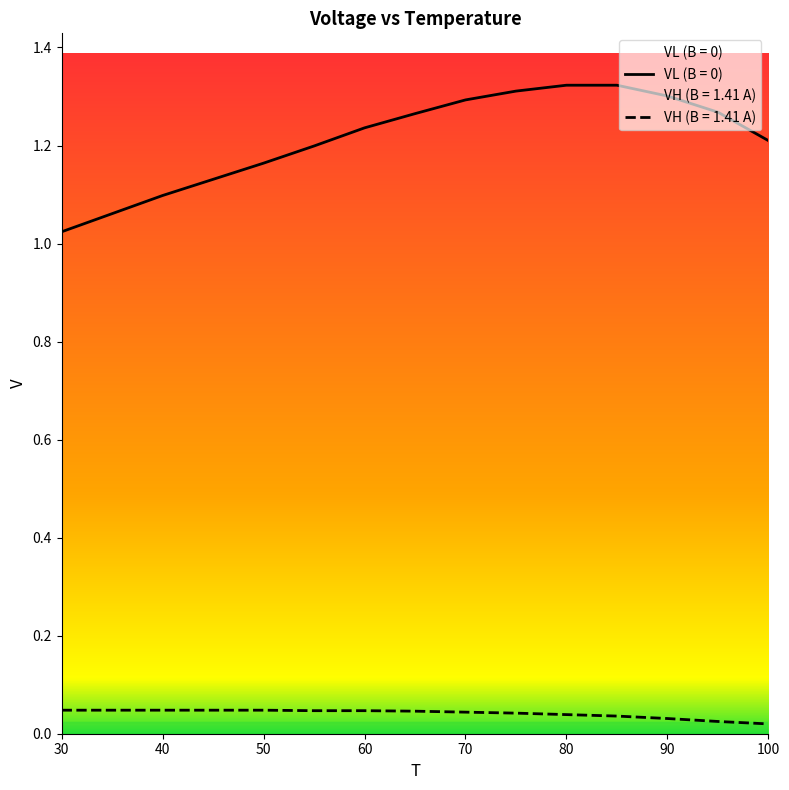

True or false: VL (B = 0) and VH (B = 1.41 A) intersect in this chart.

False